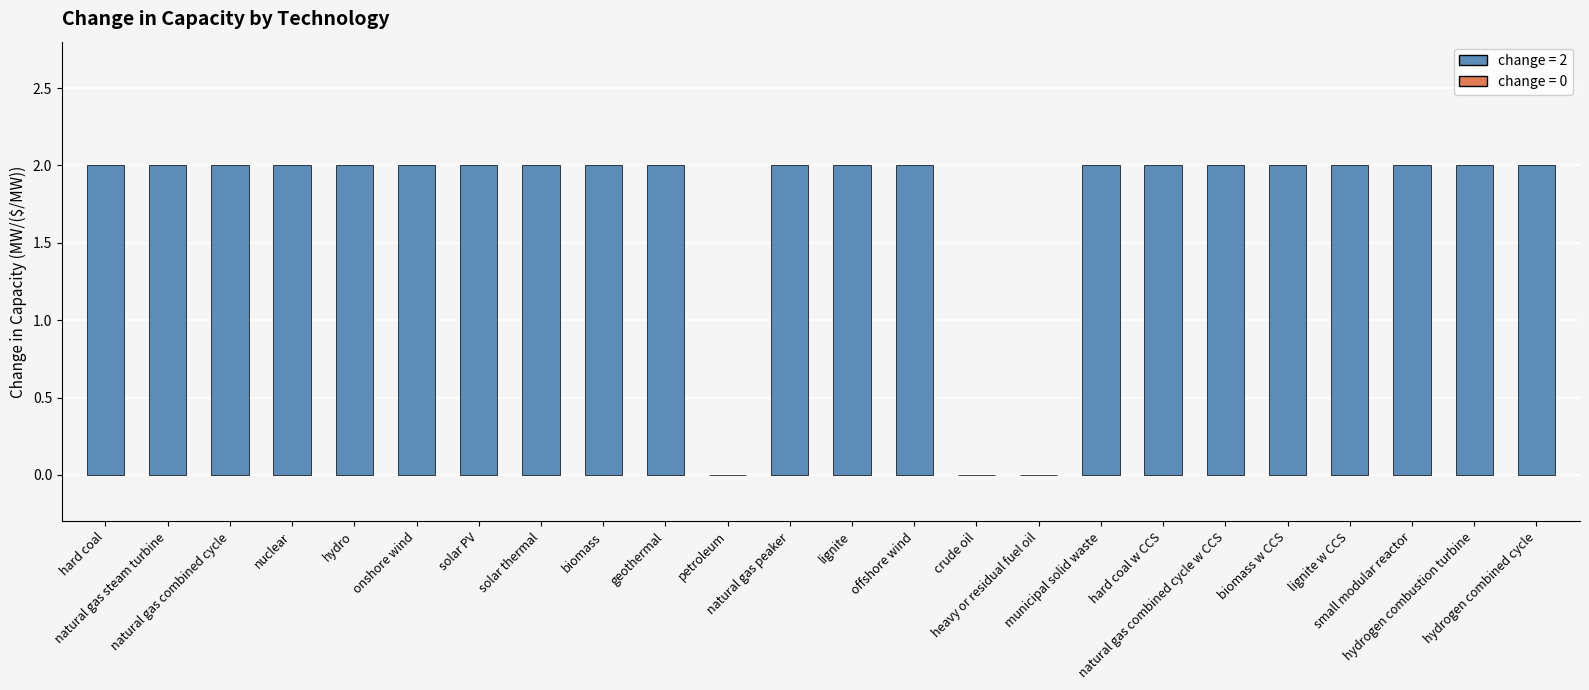

What is the sum of all values?

42